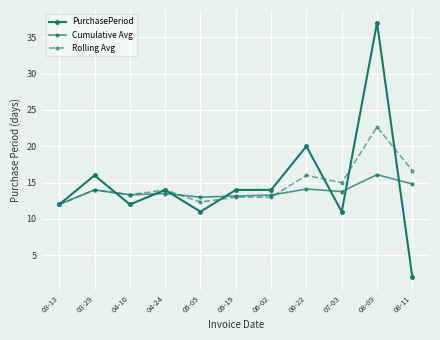

Which has a higher value, 06-02 or 08-11?

06-02